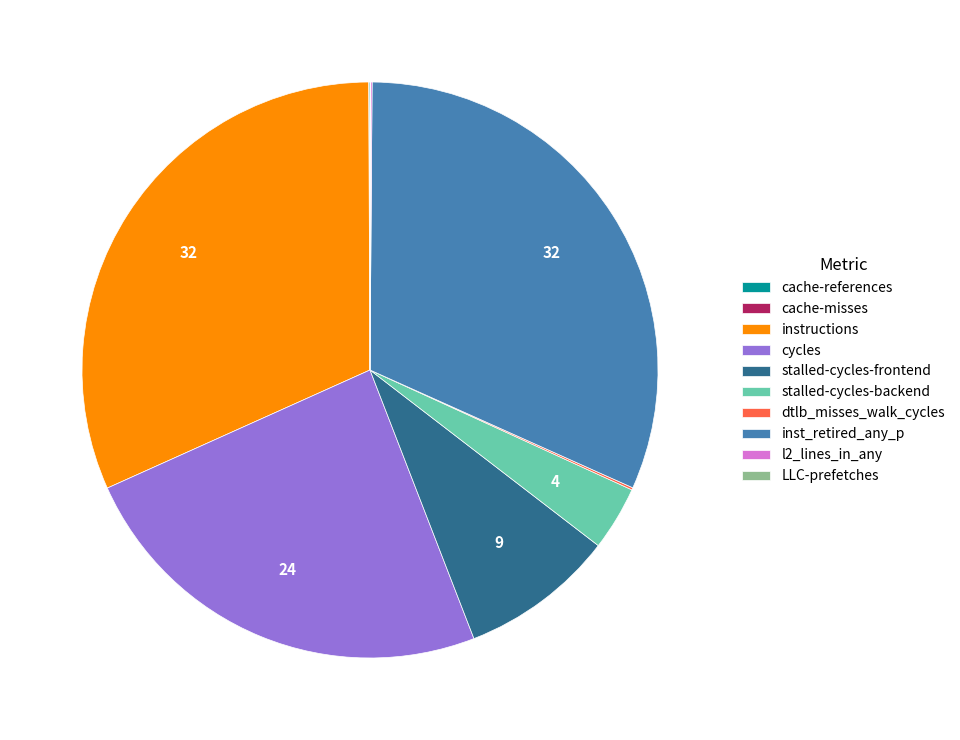

Is it true that stalled-cycles-backend is 4% of the pie?

True